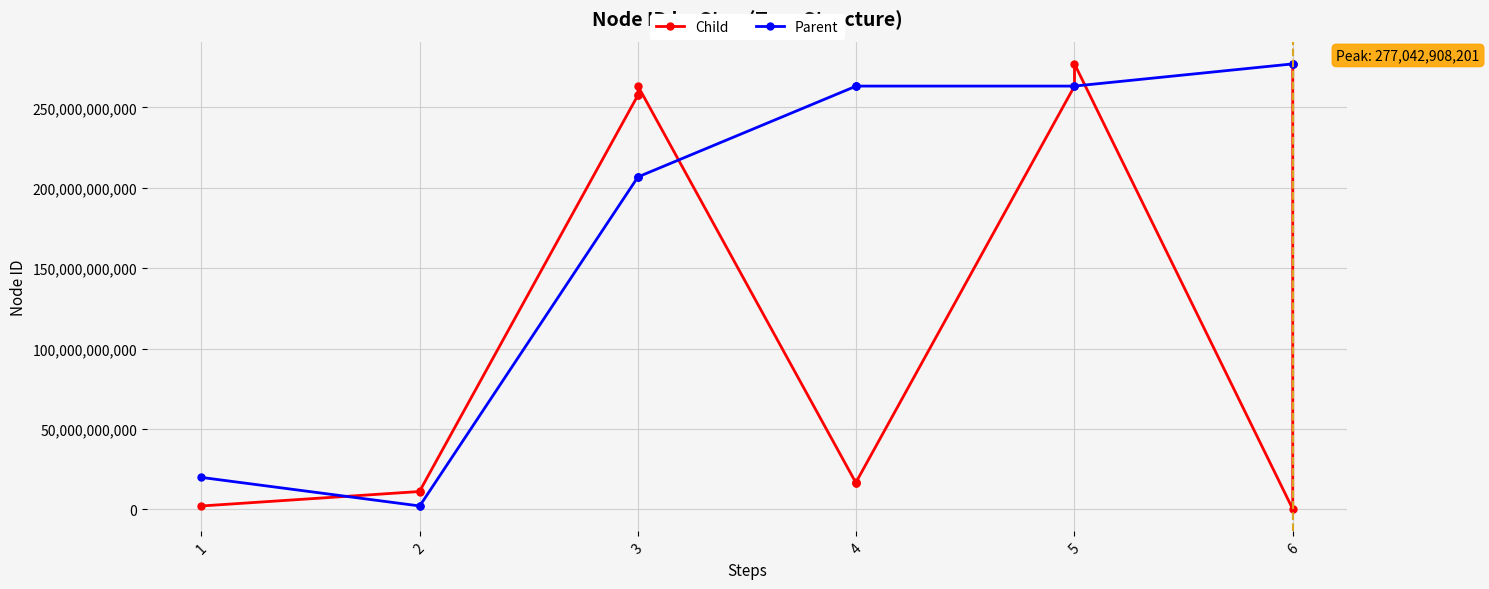

Reading right to left, list all the values displayed in this chart.

Child: 277042908201	129970062	277042900165	263242908202	17050501175	16220510348	16081002201	263242910105	257654106710	257643208602	11323996051	11063896405	2067113642
Parent: 277042900165	277042900165	263242900109	263242900109	263242910105	263242910105	263242910105	206743200102	206743200102	206743200102	2067113642	2067113642	19823012000